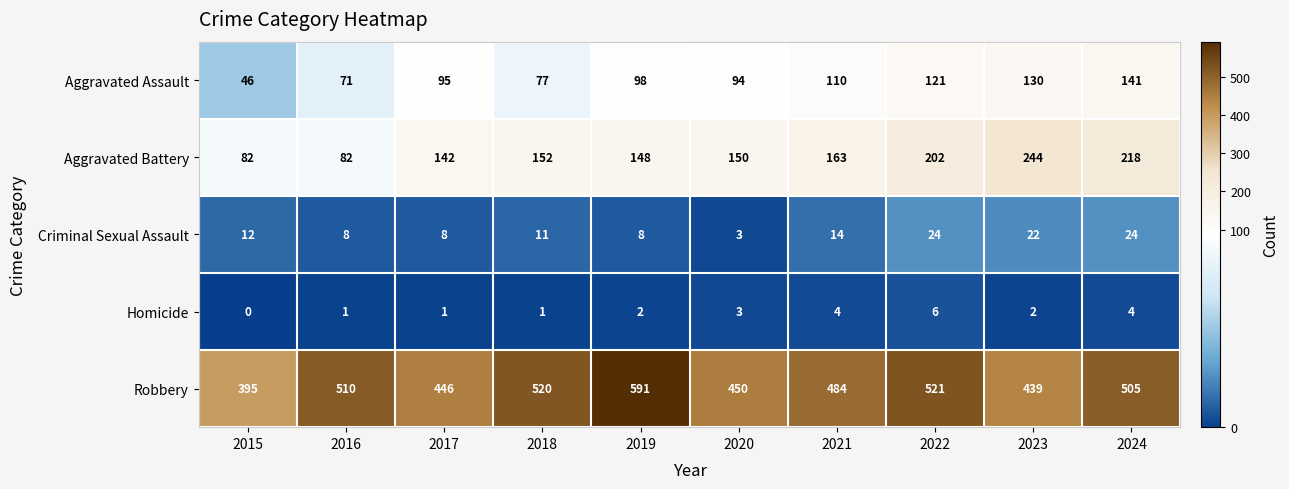

What is the spread (max minus min) of values at 2020?

447